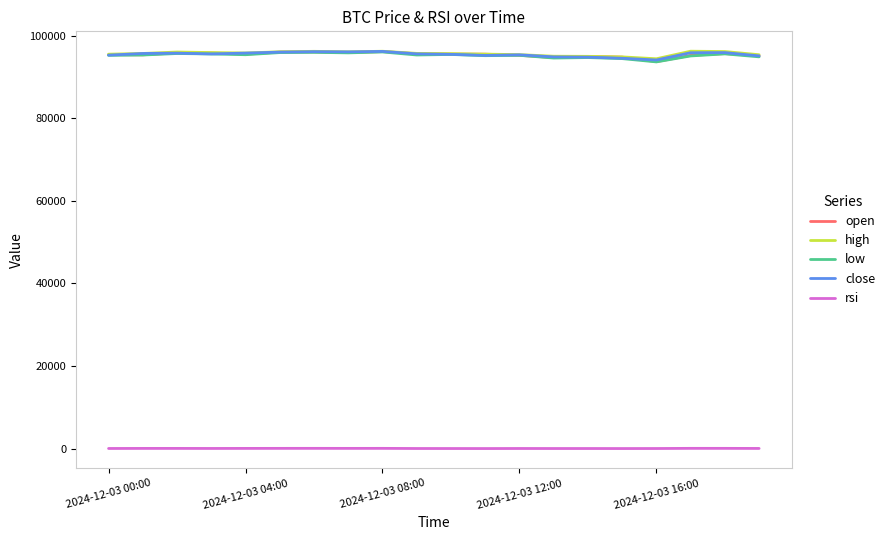

True or false: rsi and low cross at least once.

False